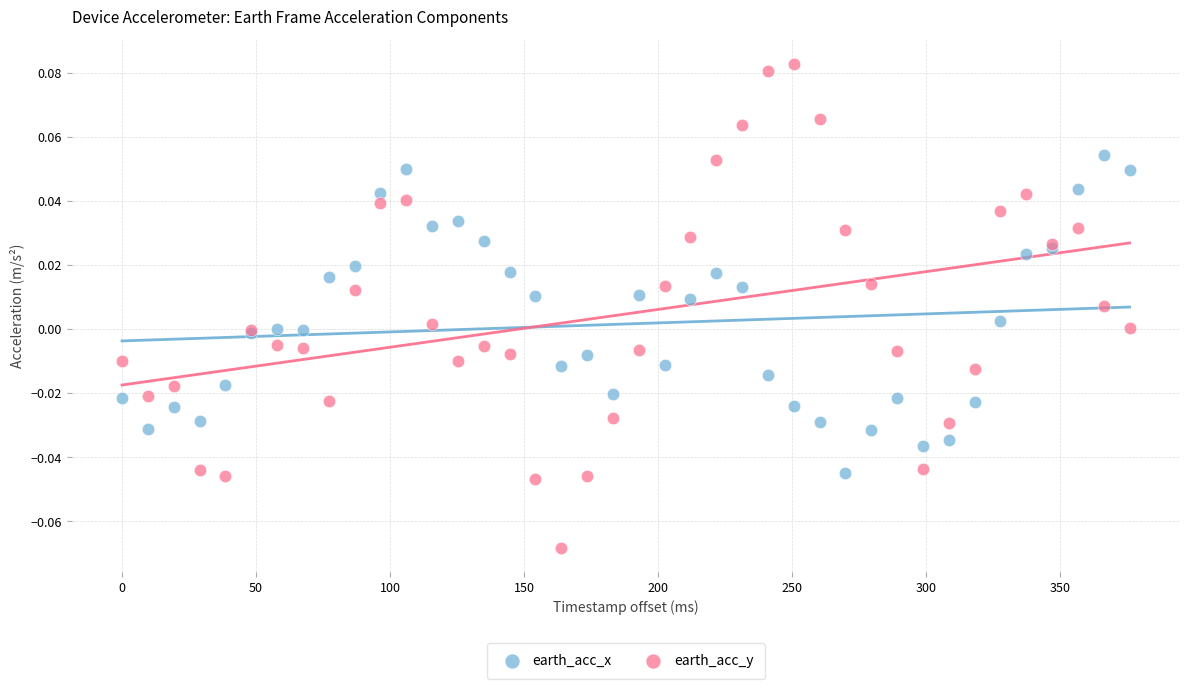

Which series has the widest spread of Y values?

earth_acc_y